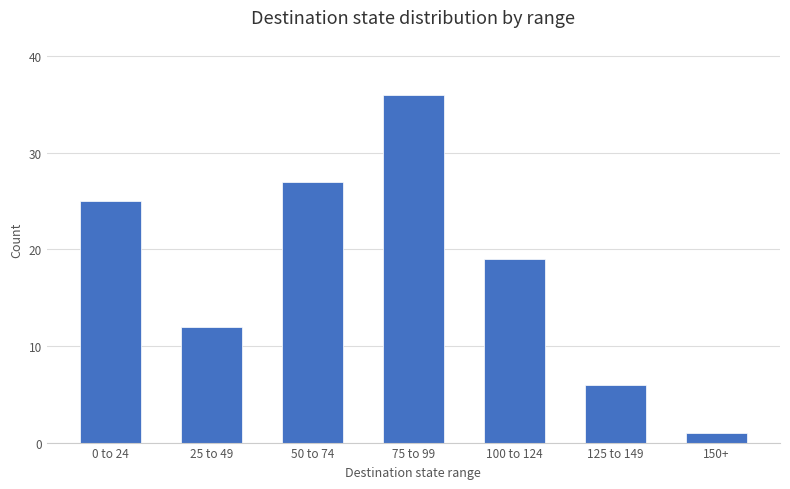

Rank the categories by value from lowest to highest.

150+, 125 to 149, 25 to 49, 100 to 124, 0 to 24, 50 to 74, 75 to 99